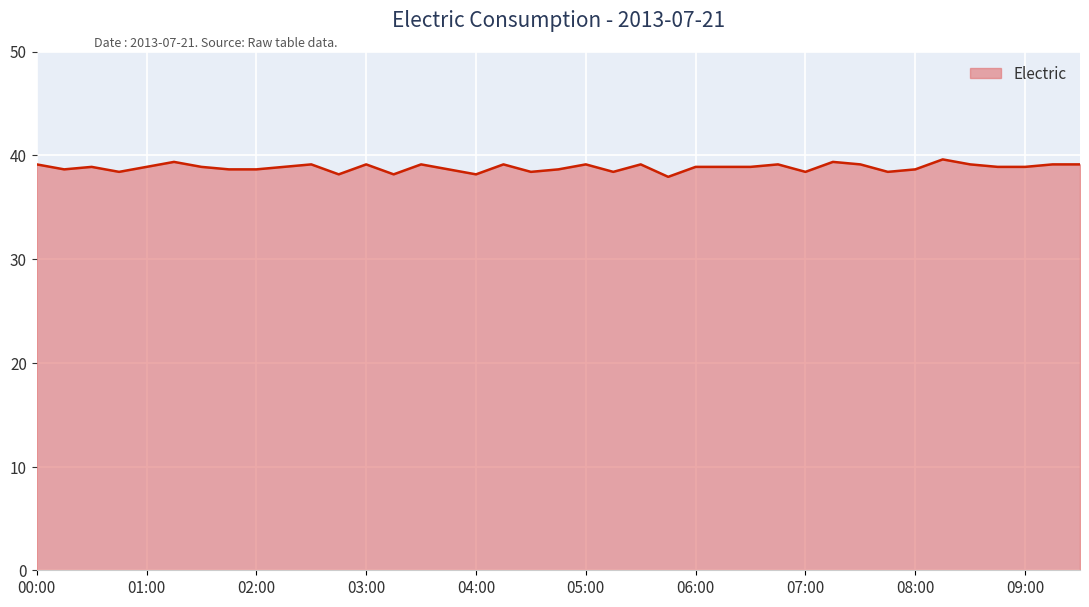

What is the difference between the maximum and minimum values?

1.7